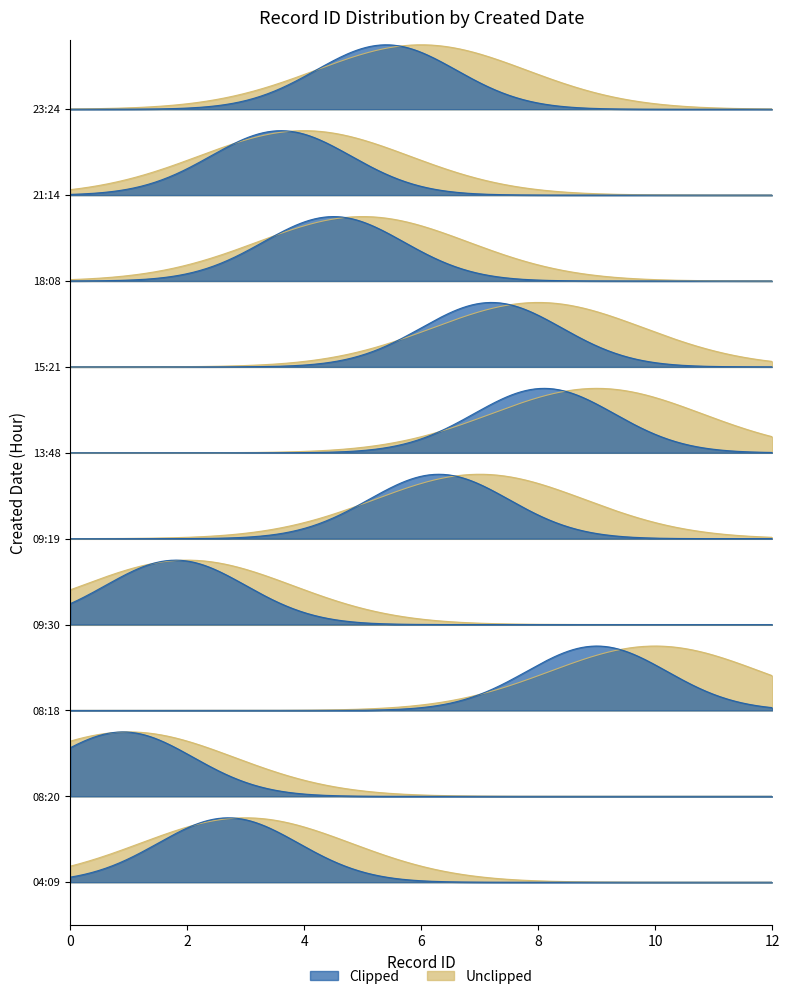

What is the change in value from 2020-05-24T18:08:18 to 2020-05-24T23:24:57?

+1